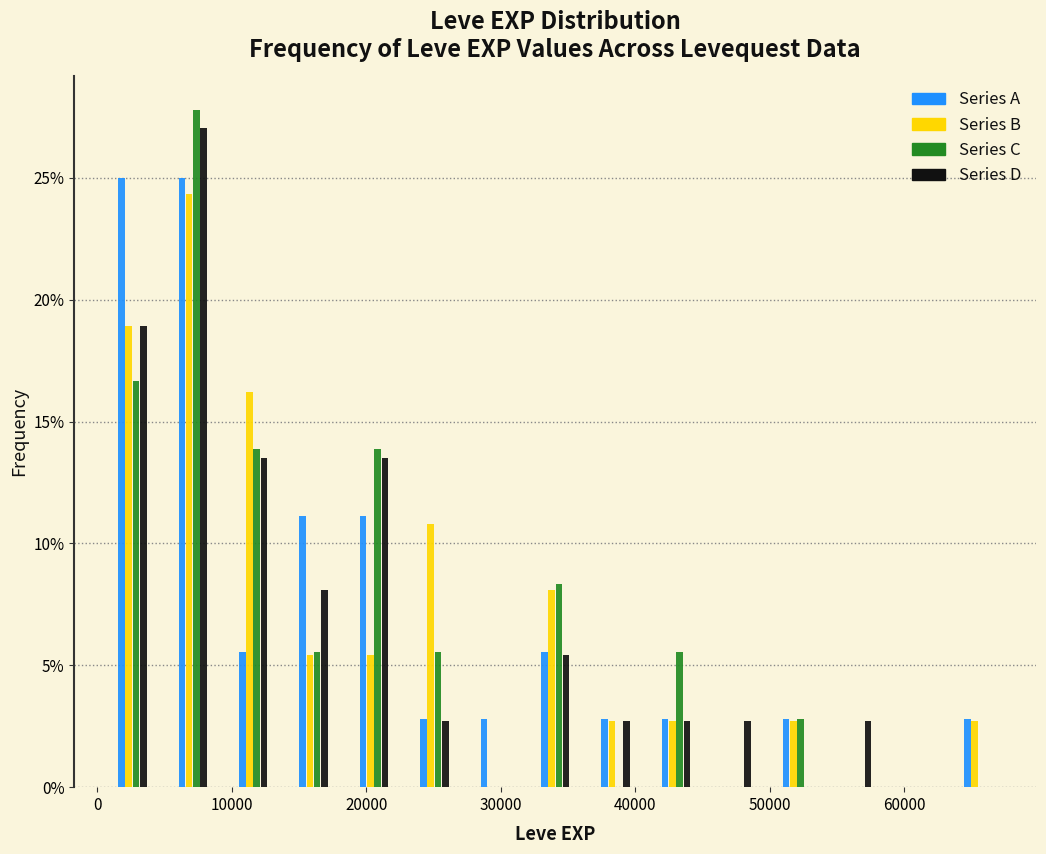

Reading left to right, transcribe this chart: for each range on the x-axis, give the height of each series' bar. Neither the bar edges nor the heights are printed on the chart, so give them approximately, as read against the axes.

0 to 5000: Series A=25.0	Series B=19.0	Series C=16.5	Series D=19.0
5000 to 9000: Series A=25.0	Series B=24.5	Series C=28.0	Series D=27.0
9000 to 14000: Series A=5.5	Series B=16.0	Series C=14.0	Series D=13.5
14000 to 18000: Series A=11.0	Series B=5.5	Series C=5.5	Series D=8.0
18000 to 23000: Series A=11.0	Series B=5.5	Series C=14.0	Series D=13.5
23000 to 27000: Series A=3.0	Series B=11.0	Series C=5.5	Series D=2.5
27000 to 32000: Series A=3.0	Series B=0	Series C=0	Series D=0
32000 to 36000: Series A=5.5	Series B=8.0	Series C=8.5	Series D=5.5
36000 to 41000: Series A=3.0	Series B=2.5	Series C=0	Series D=2.5
41000 to 45000: Series A=3.0	Series B=2.5	Series C=5.5	Series D=2.5
45000 to 50000: Series A=0	Series B=0	Series C=0	Series D=2.5
50000 to 54000: Series A=3.0	Series B=2.5	Series C=3.0	Series D=0
54000 to 59000: Series A=0	Series B=0	Series C=0	Series D=2.5
59000 to 63000: Series A=0	Series B=0	Series C=0	Series D=0
63000 to 68000: Series A=3.0	Series B=2.5	Series C=0	Series D=0